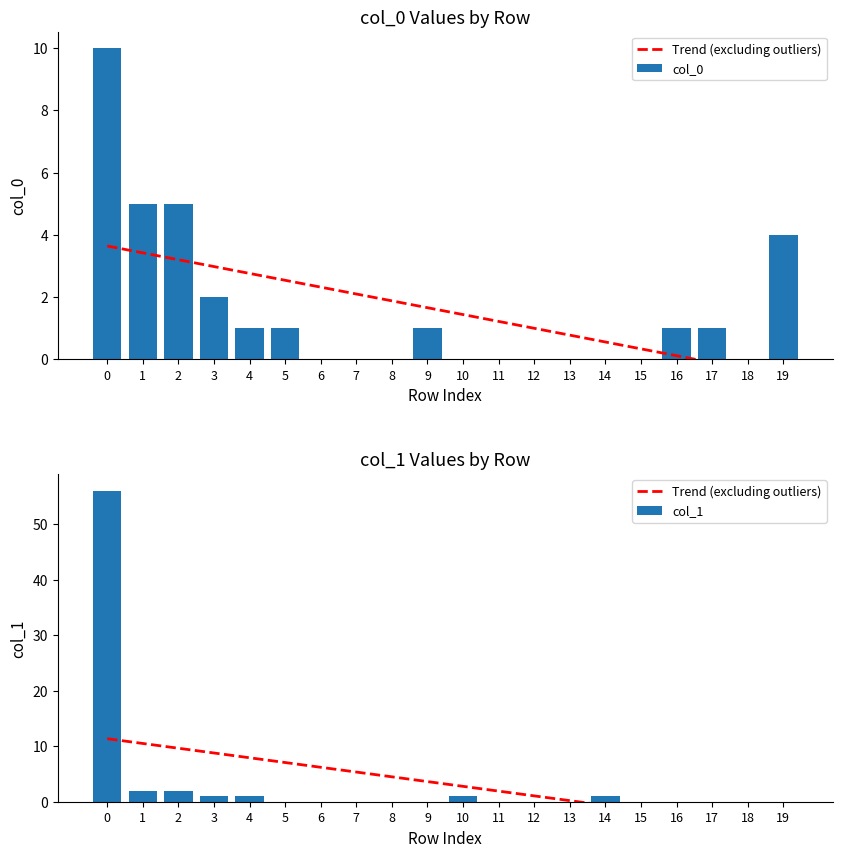

What is the highest value of the col_0 series?

10